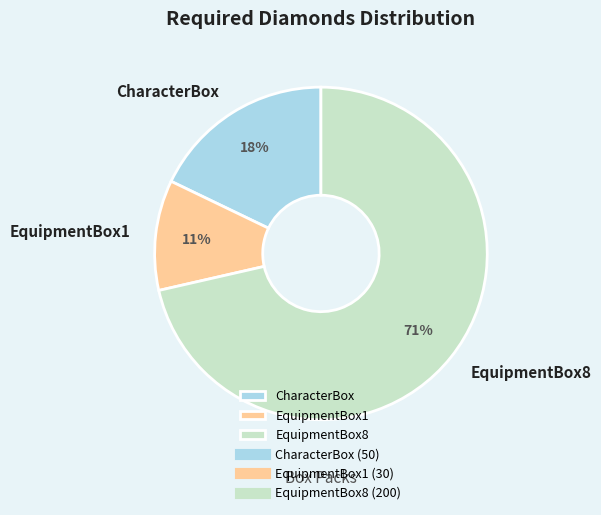

Rank the categories by value from highest to lowest.

EquipmentBox8, CharacterBox, EquipmentBox1